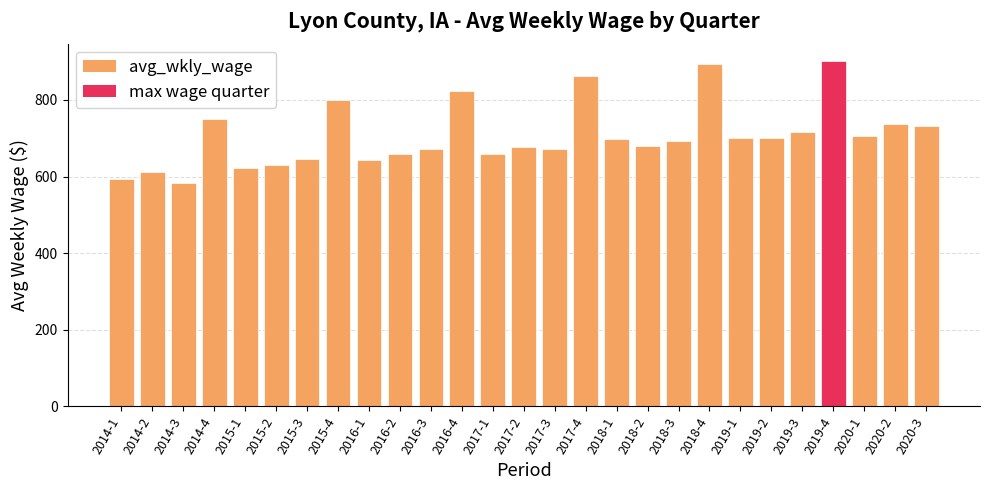

True or false: the data shows 700 at 2019-2.

True